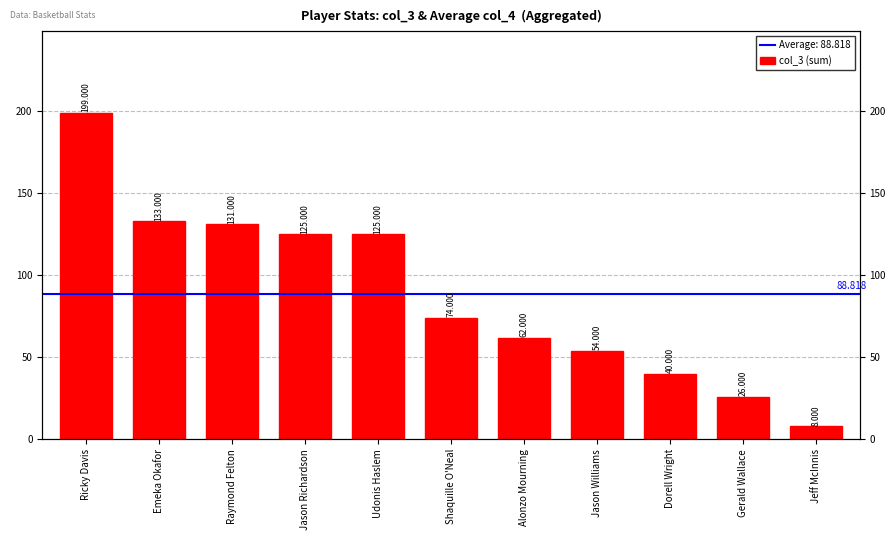

Approximately how many times larger is the value at Jeff McInnis compared to Gerald Wallace?

0.3